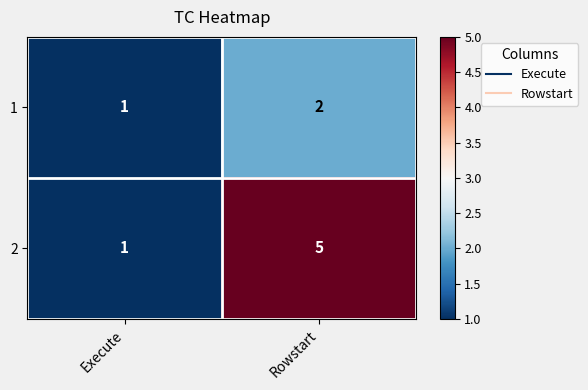

List the series in order of their overall mean, lowest first.

1, 2